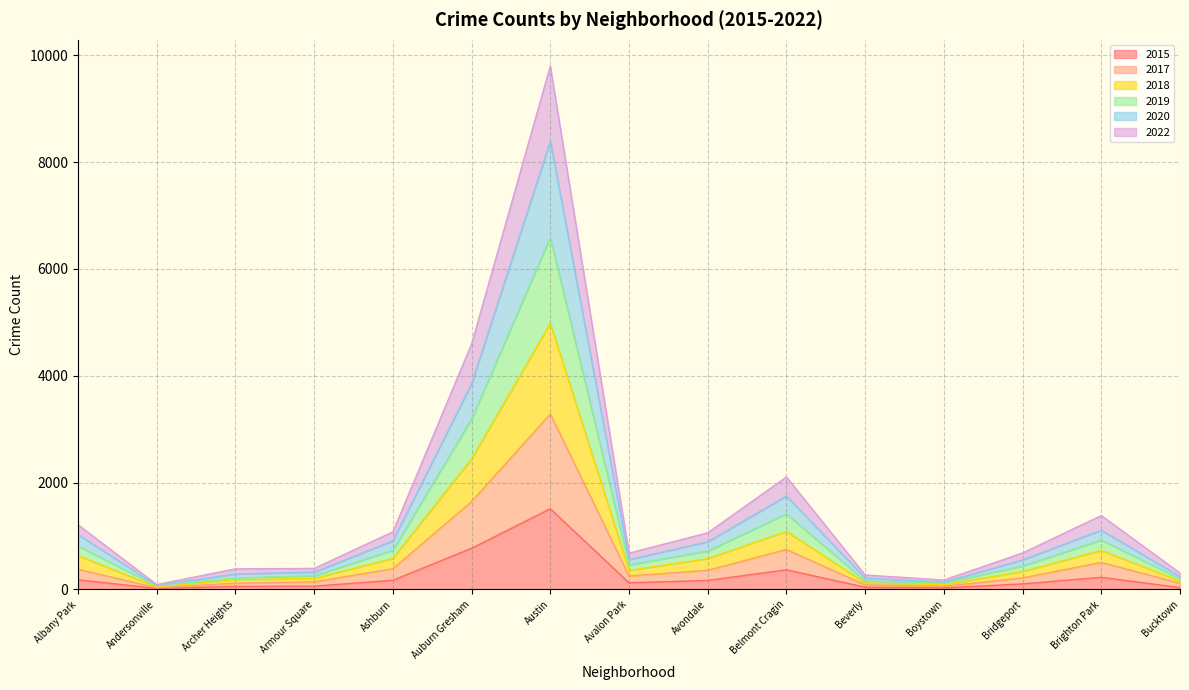

What is the difference between the 2015 values at Beverly and Bridgeport?

62